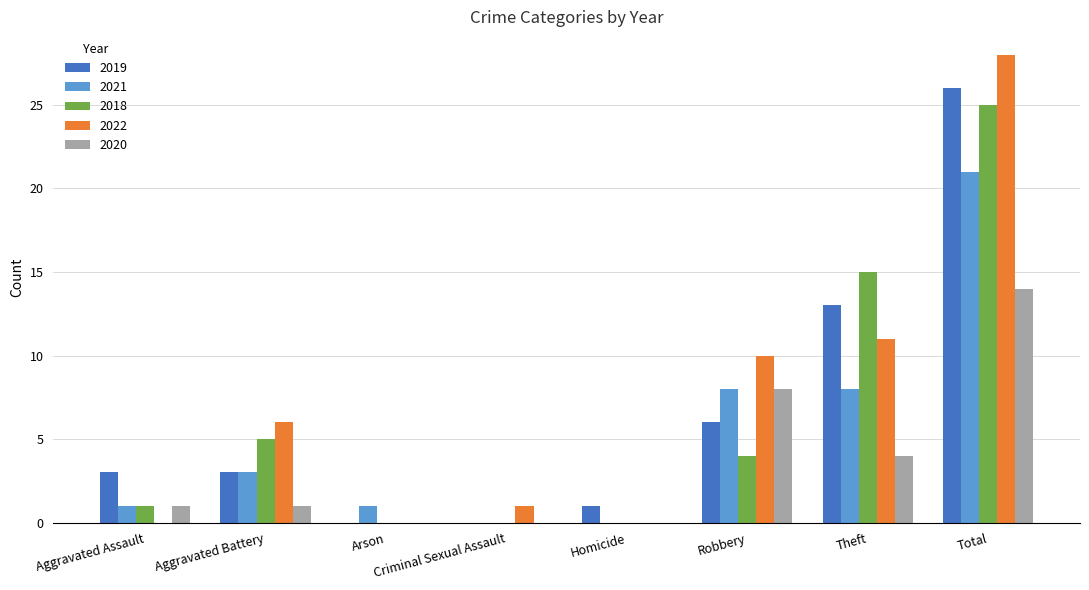

Is it true that 2021 equals -8 at Criminal Sexual Assault?

False